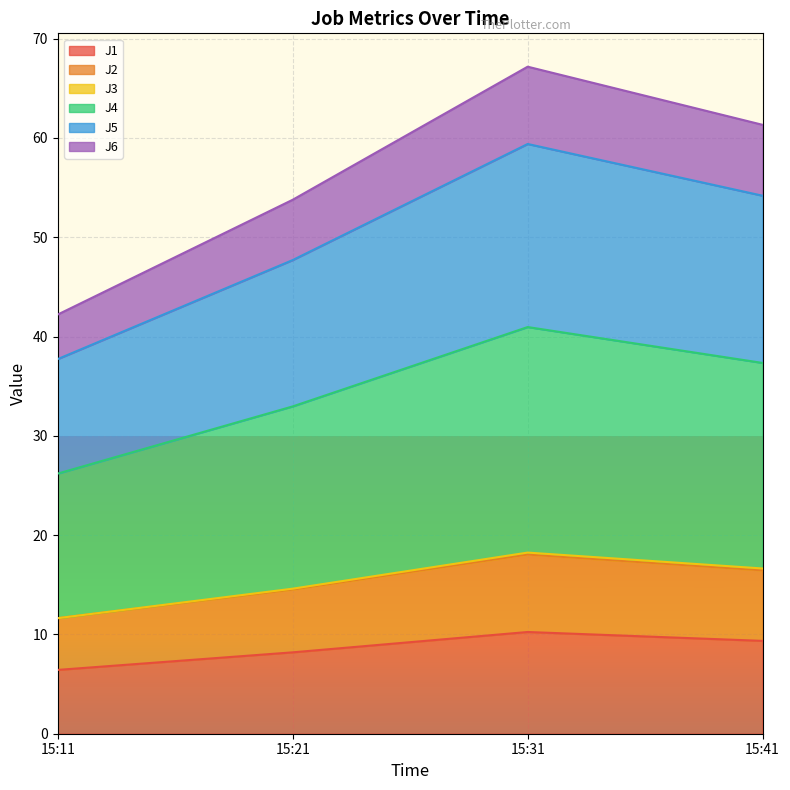

What is the minimum value for J1?

6.4